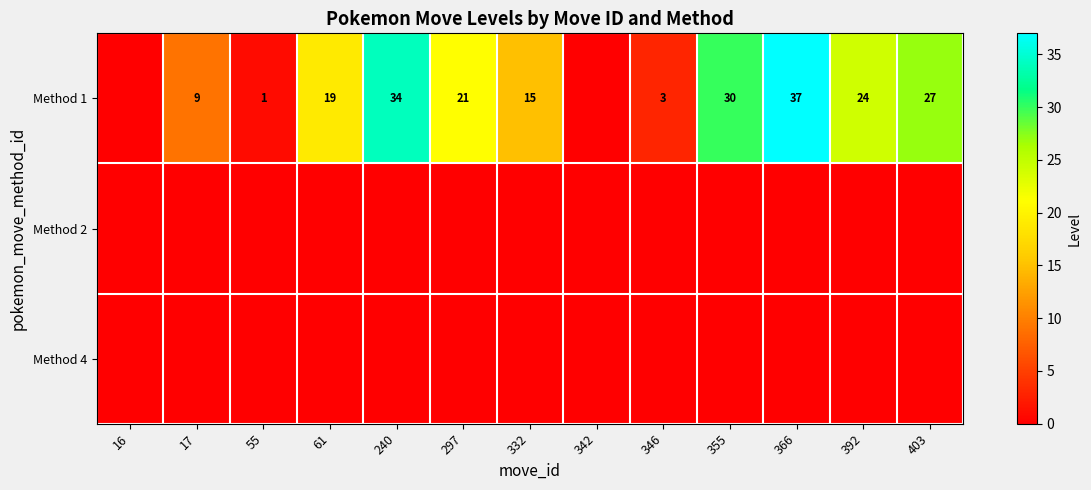

What is the difference between the Method 1 values at 240 and 332?

19